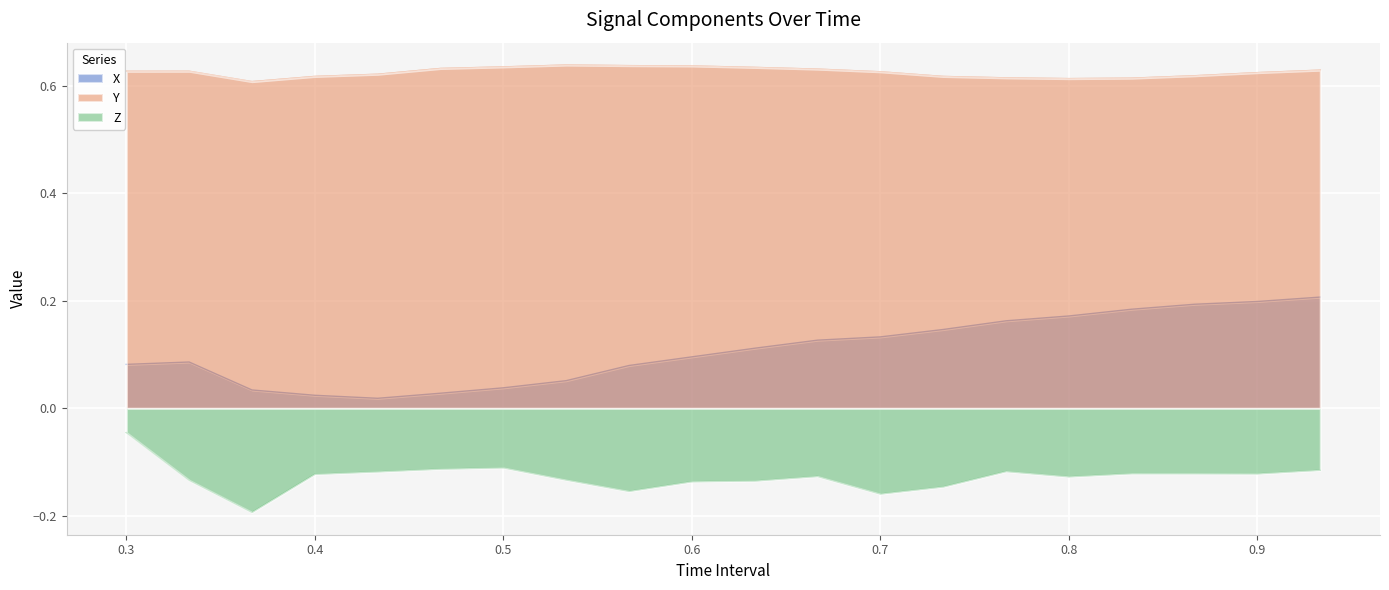

Which has a higher value, 0.6 or 0.7?

0.7